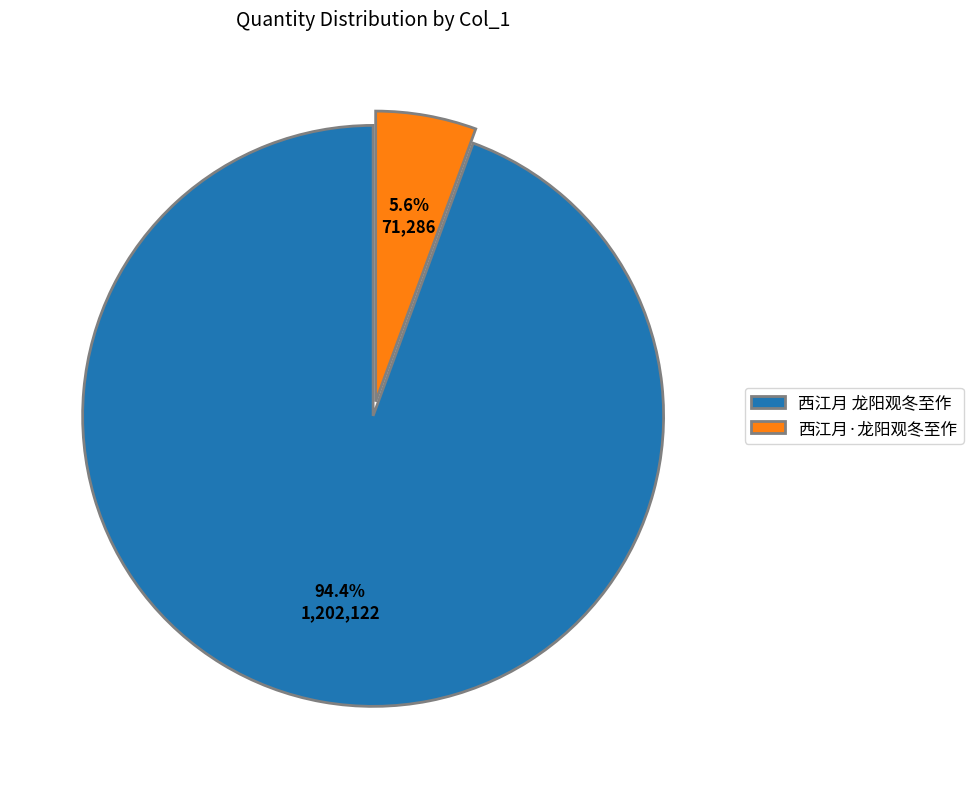

Which slice is the largest?

西江月 龙阳观冬至作